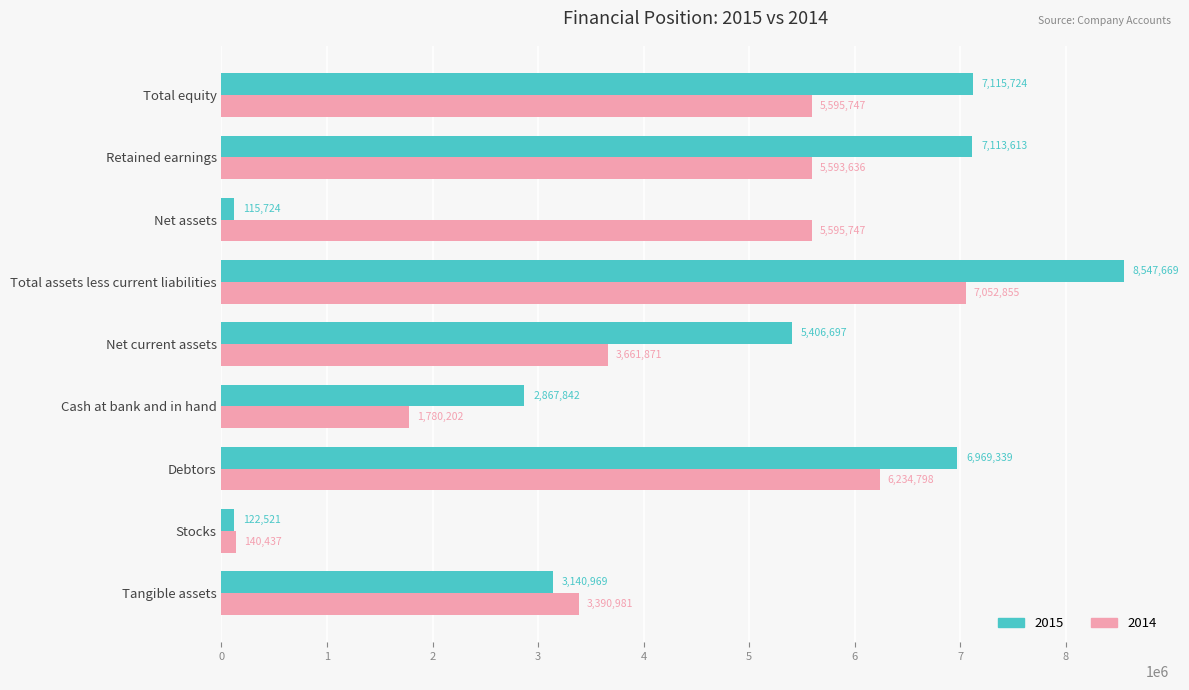

What is the sum of the 2015 values at Stocks and Debtors?

7091860